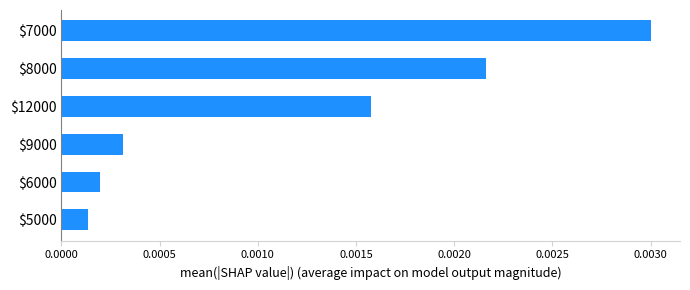

Which label corresponds to the largest value in the chart?

$7000